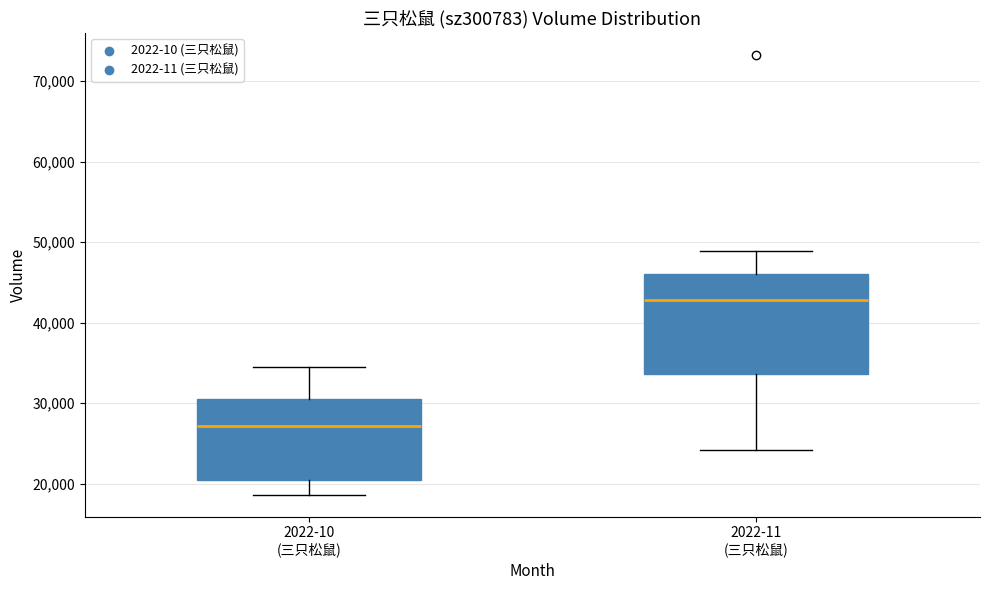

Which box is the tallest, from its lower edge to its upper edge?

2022-11 (三只松鼠)